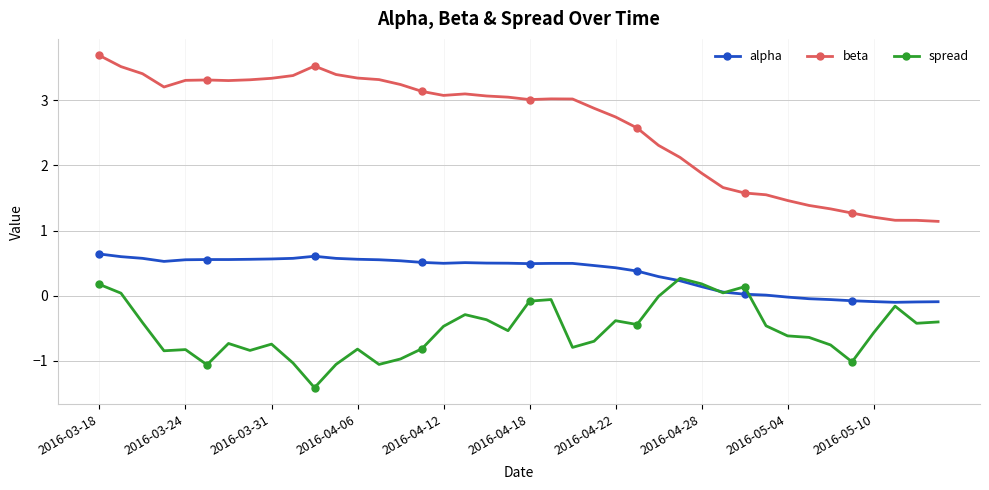

What is the value of the spread point at the 11th from the left?

-1.4